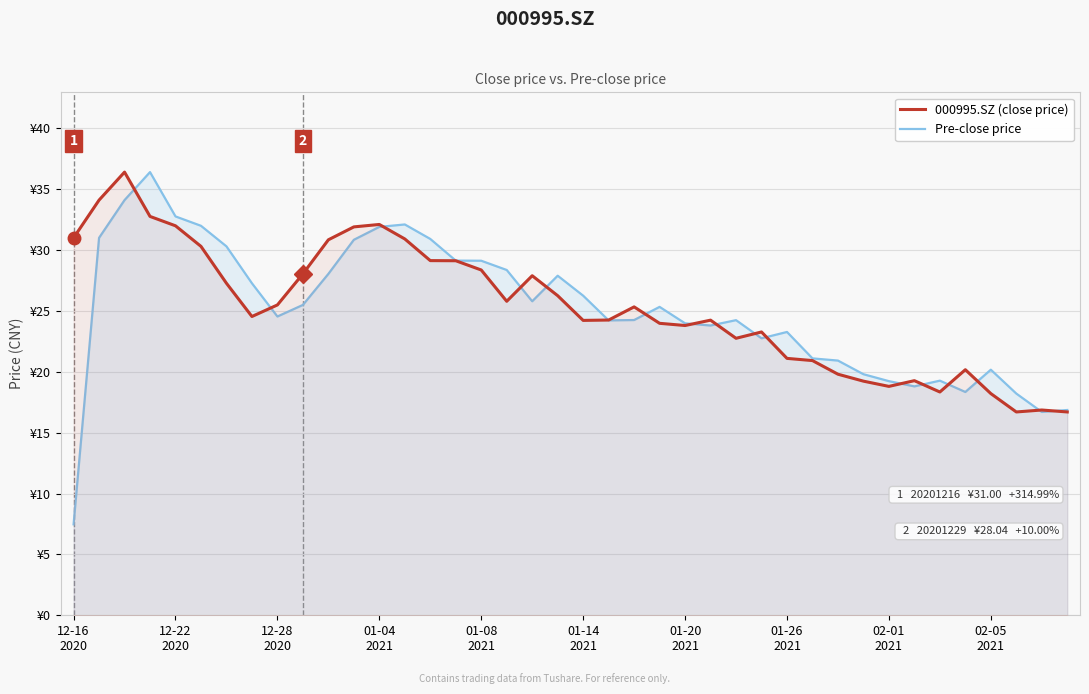

What is the difference between the maximum and minimum values in the 000995.SZ (close price) series?

19.7